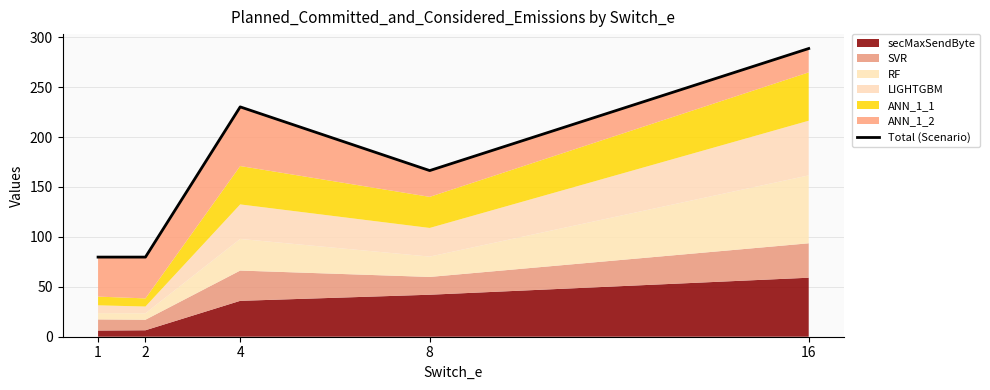

What is the ratio of the value at 1 to the value at 4?

0.3